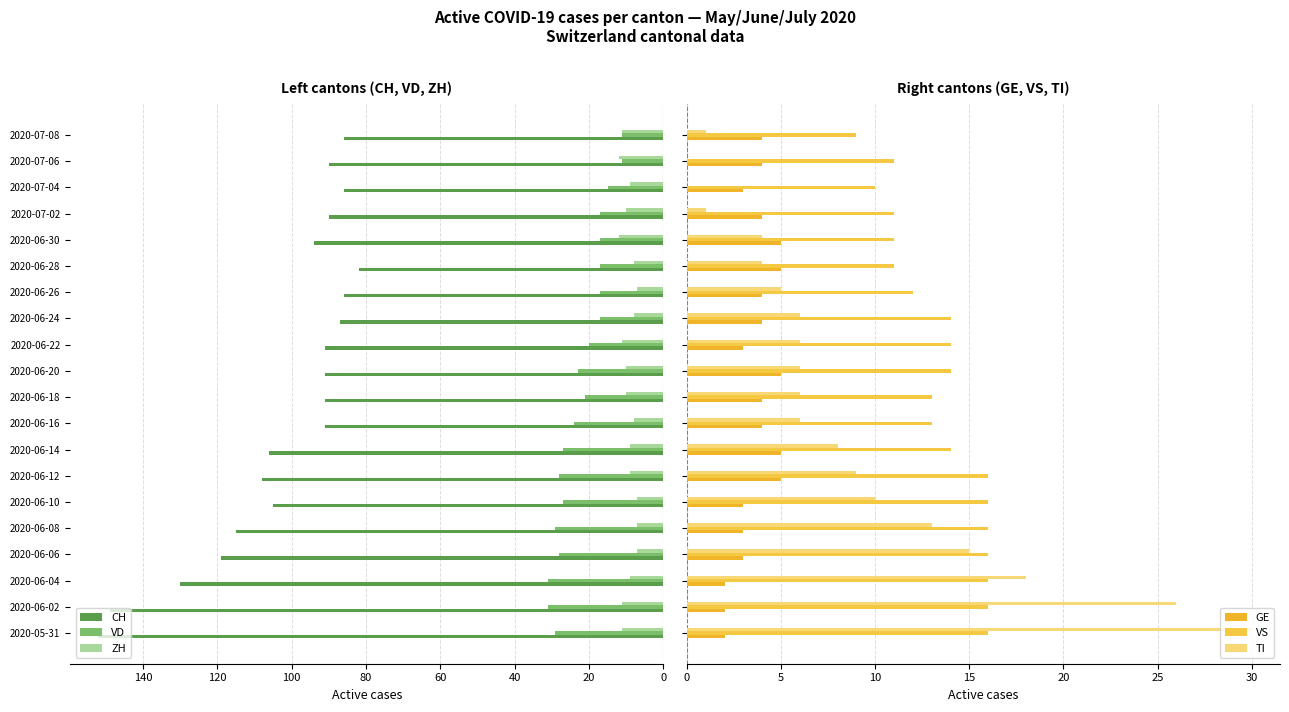

Reading right to left, transcribe all the data shown in this chart.

CH: 86	90	86	90	94	82	86	87	91	91	91	91	106	108	105	115	119	130	149	152
VD: 11	11	15	17	17	17	17	17	20	23	21	24	27	28	27	29	28	31	31	29
ZH: 11	12	9	10	12	8	7	8	11	10	10	8	9	9	7	7	7	9	11	11
GE: 4	4	3	4	5	5	4	4	3	5	4	4	5	5	3	3	3	2	2	2
VS: 9	11	10	11	11	11	12	14	14	14	13	13	14	16	16	16	16	16	16	16
TI: 1	0	0	1	4	4	5	6	6	6	6	6	8	9	10	13	15	18	26	30